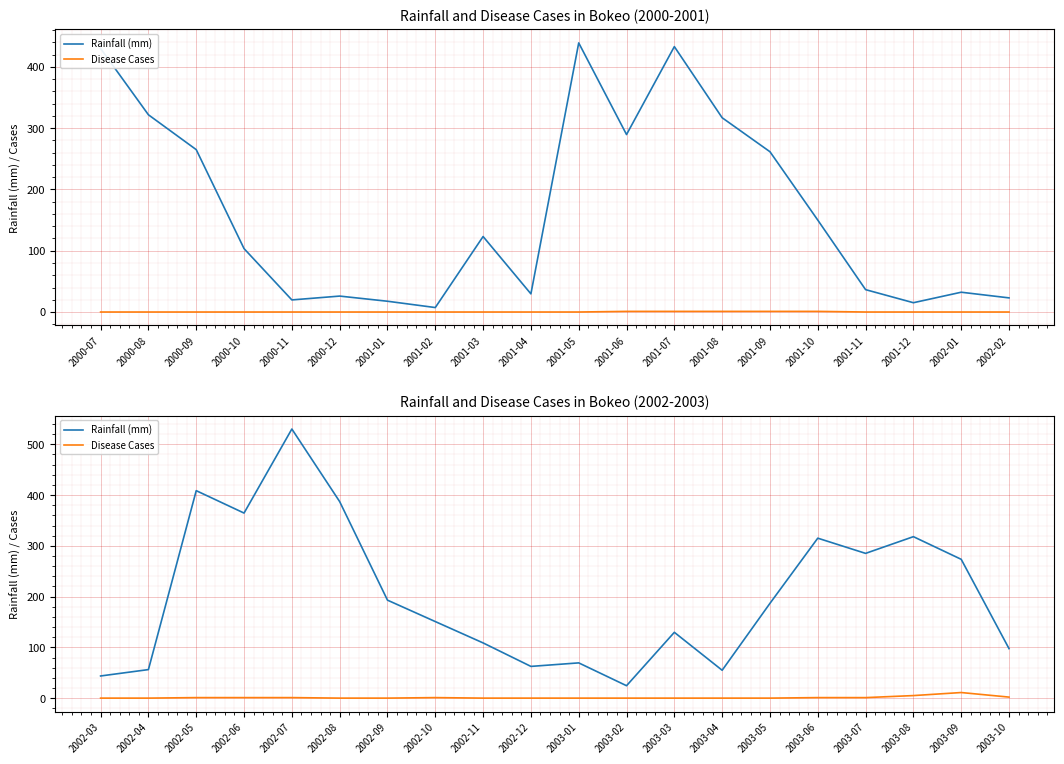

What are all the series names shown in the legend?

Rainfall (mm), Disease Cases